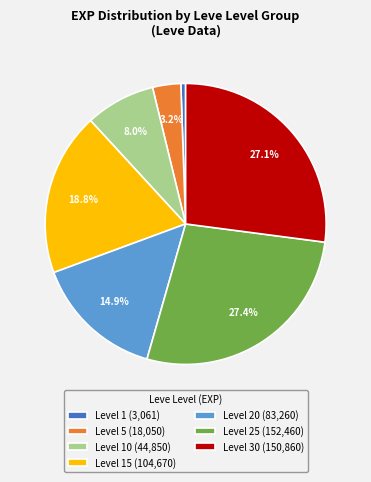

How many slices are in this pie chart?

7